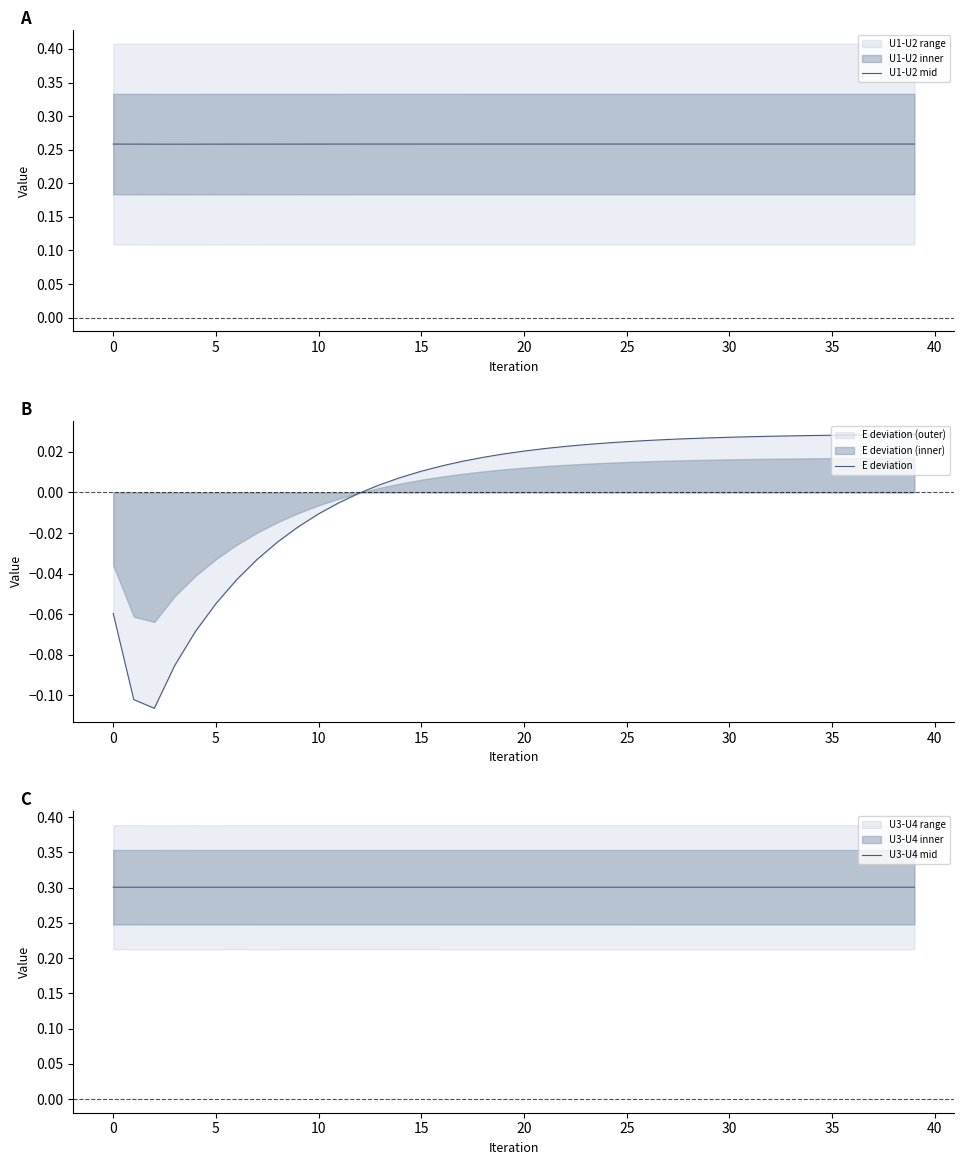

Is it true that U3-U4 mid equals 0.3 at 10?

True